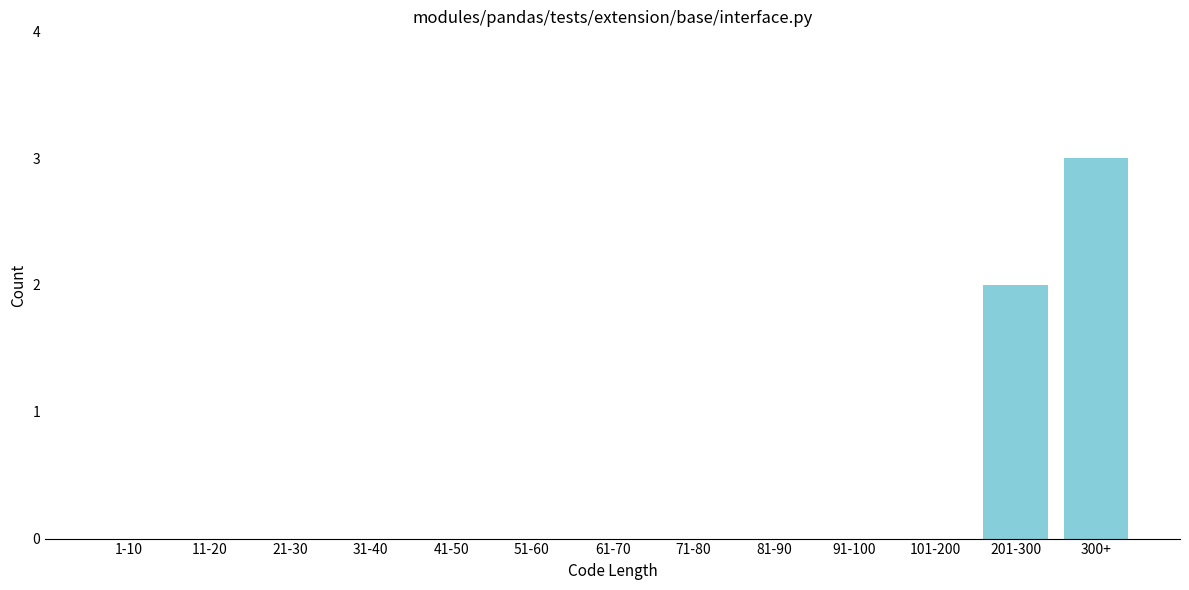

Reading right to left, list all the values displayed in this chart.

300+=3	201-300=2	101-200=0	91-100=0	81-90=0	71-80=0	61-70=0	51-60=0	41-50=0	31-40=0	21-30=0	11-20=0	1-10=0